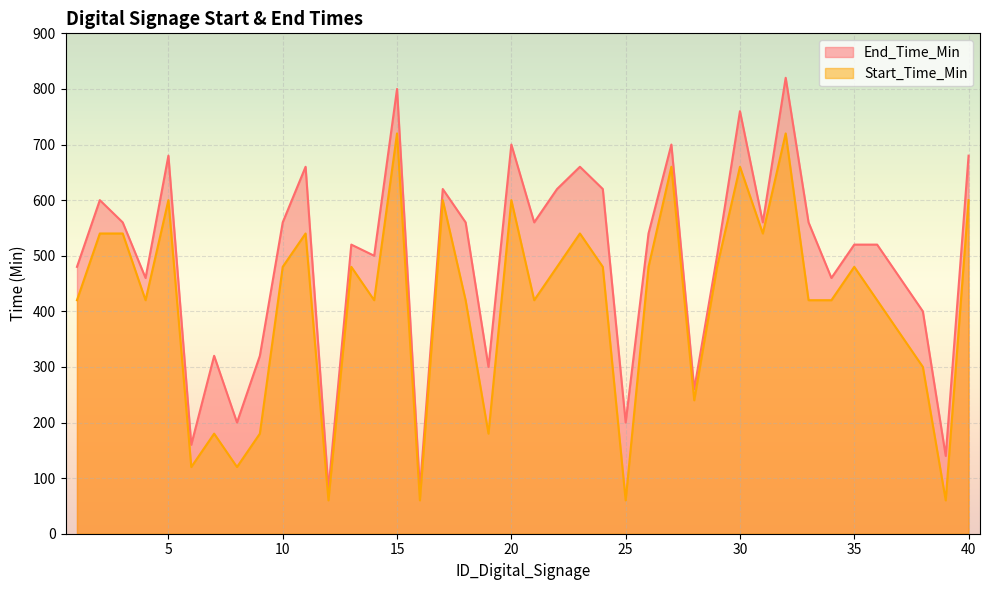

At which category does End_Time_Min reach its first local valley?

4